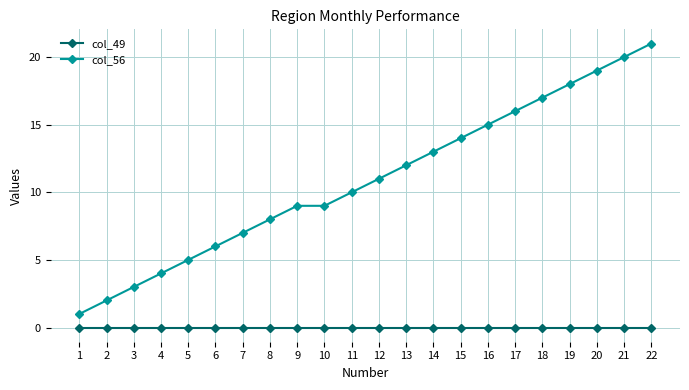

Which series changed the most between 2 and 20?

col_56